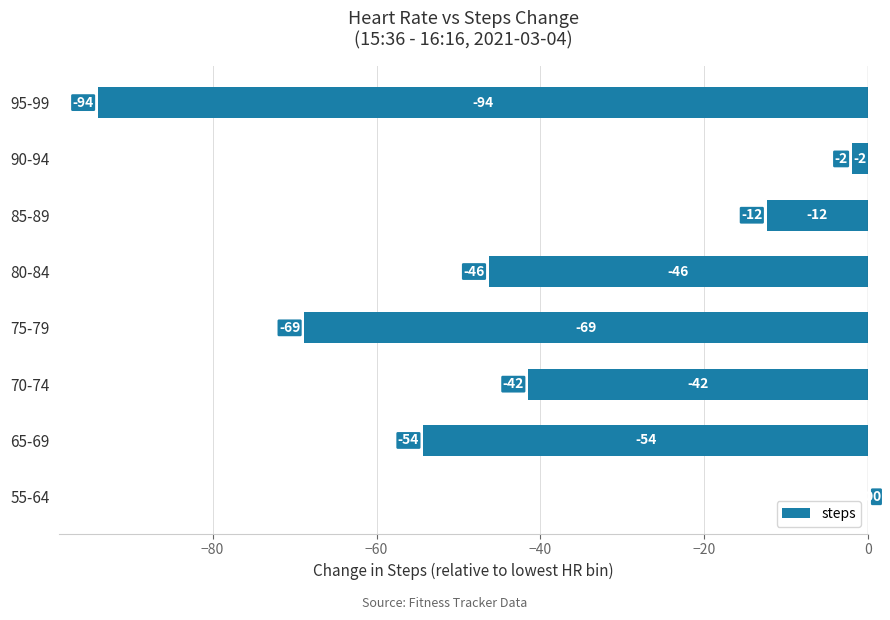

Is it true that the value at 80-84 is -46.3?

True